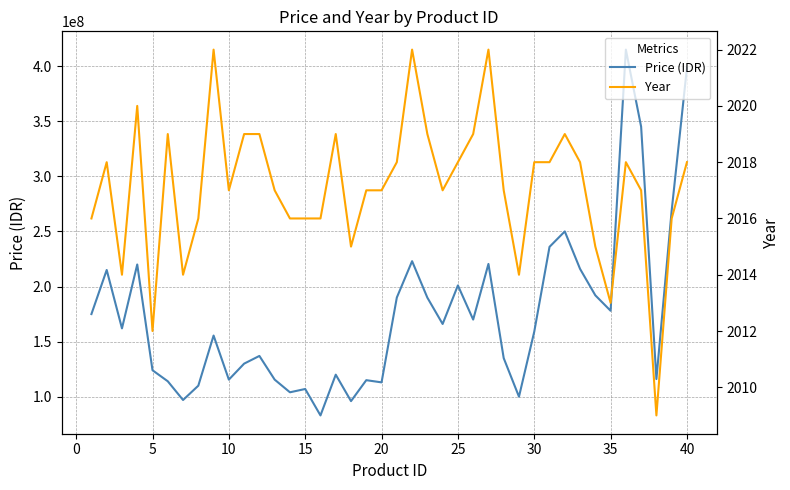

How many values in the Year series exceed 2017?

19